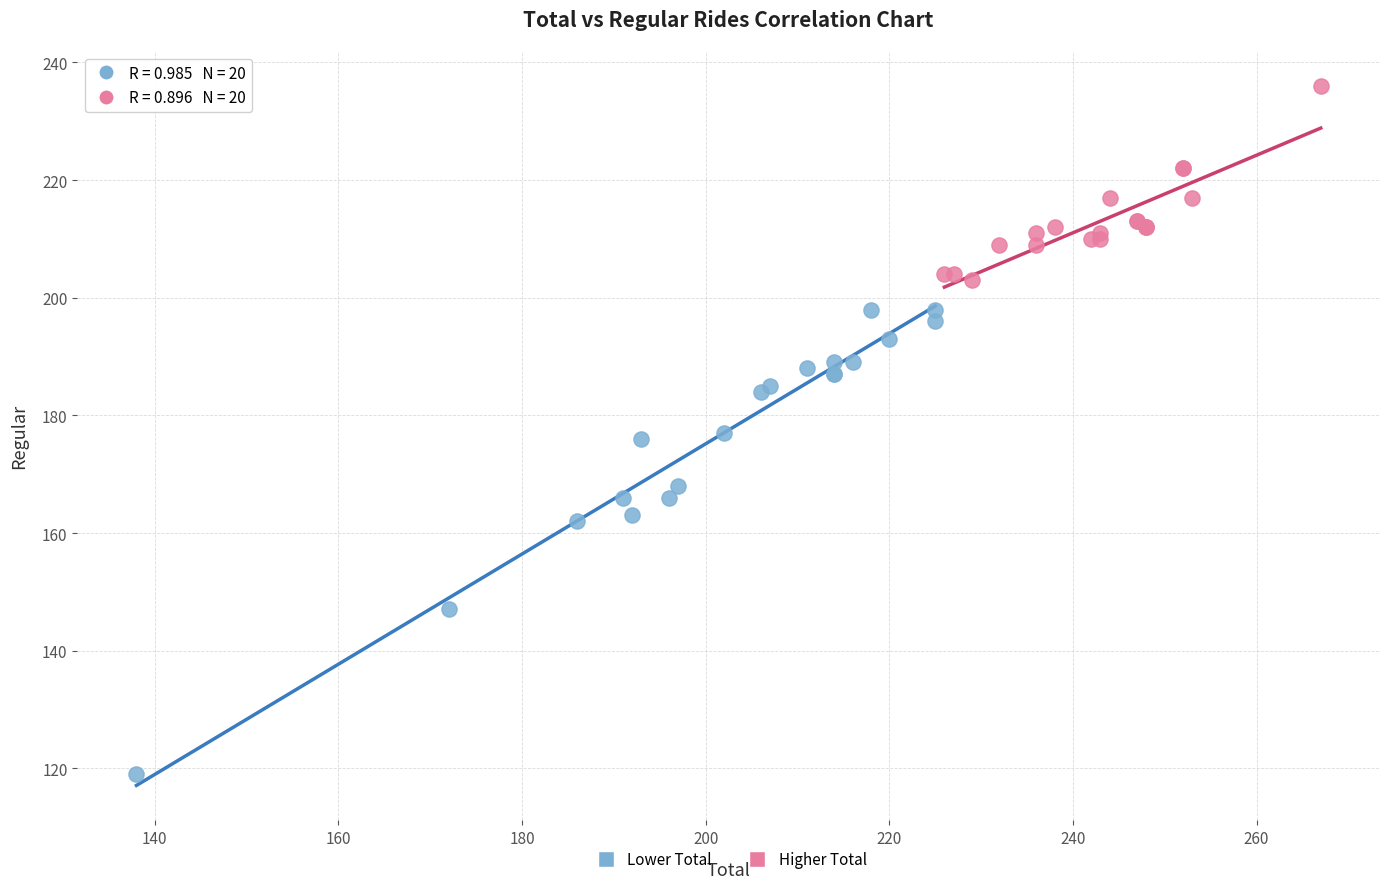

Which series has the largest Y range (max minus min)?

Lower Total